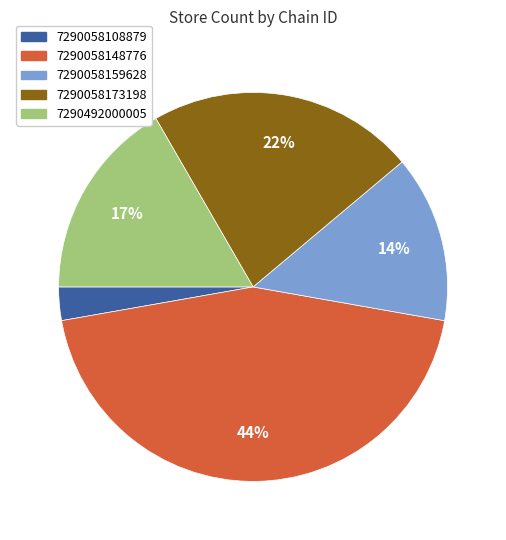

To the nearest percent, what is the combined percentage of 7290492000005 and 7290058173198?

39%